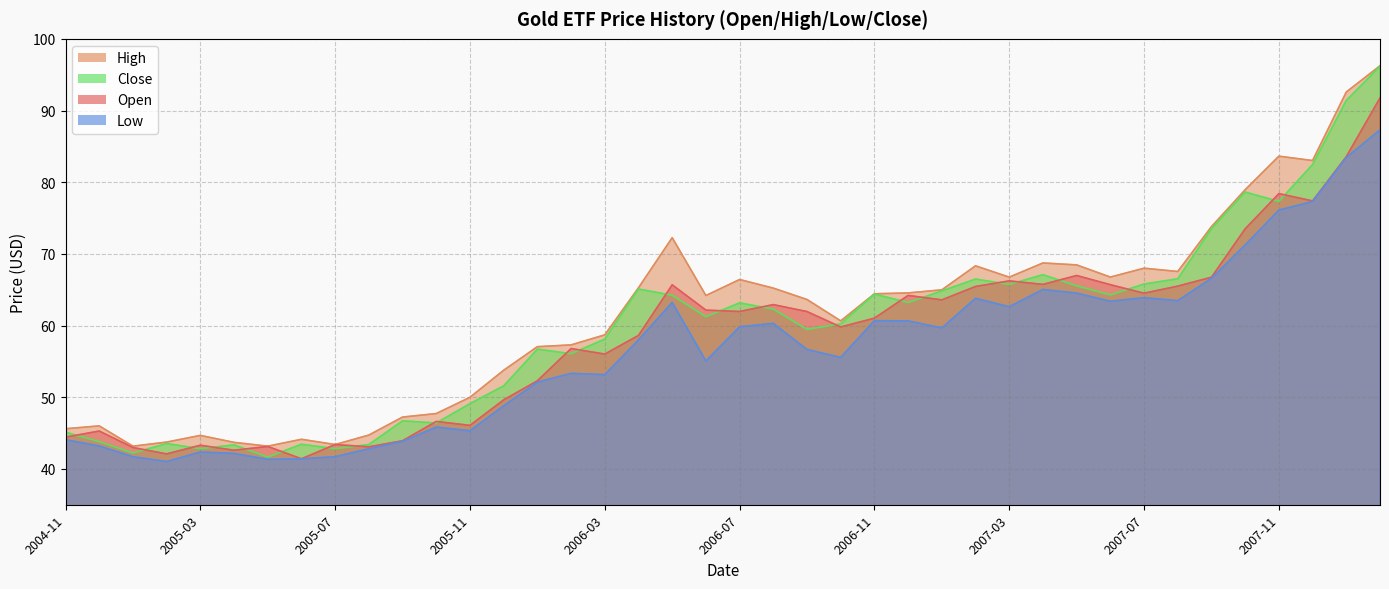

List the series in order of their overall mean, lowest first.

Low, Open, Close, High